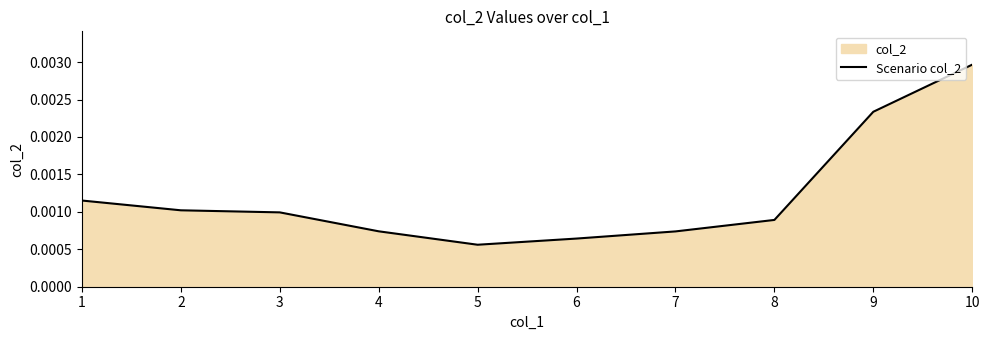

Which has a higher value, 4 or 5?

4